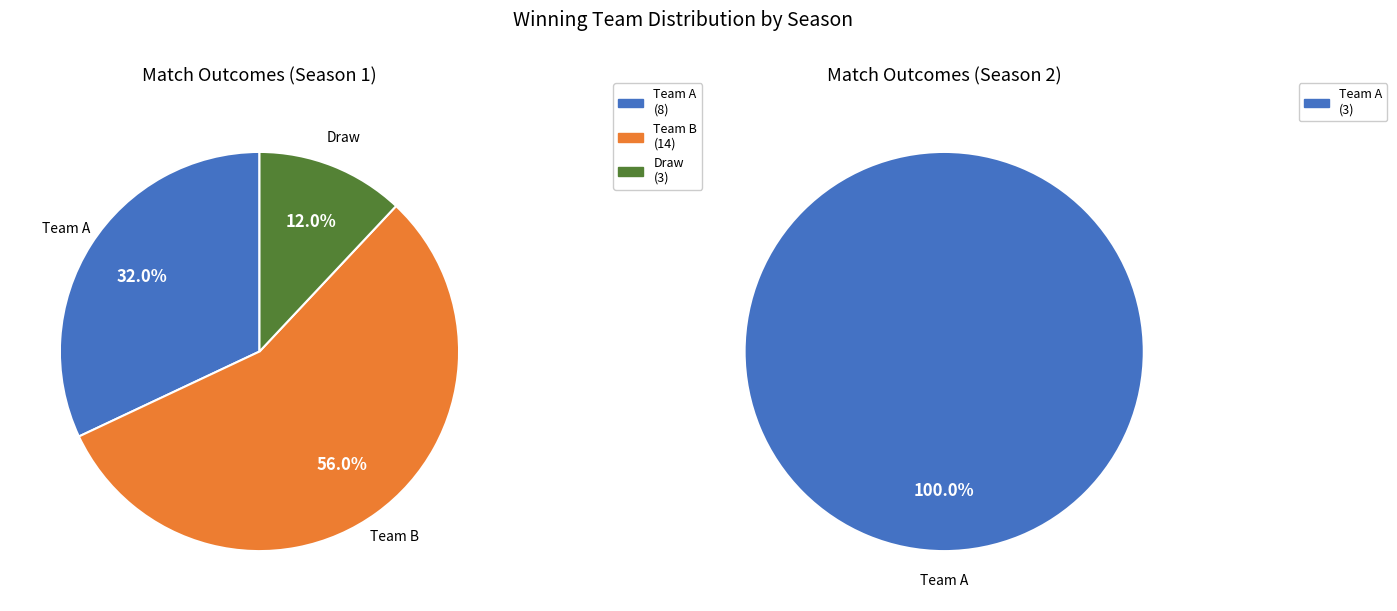

Is the sum of Season 2 and Season 1 greater than half?

Yes